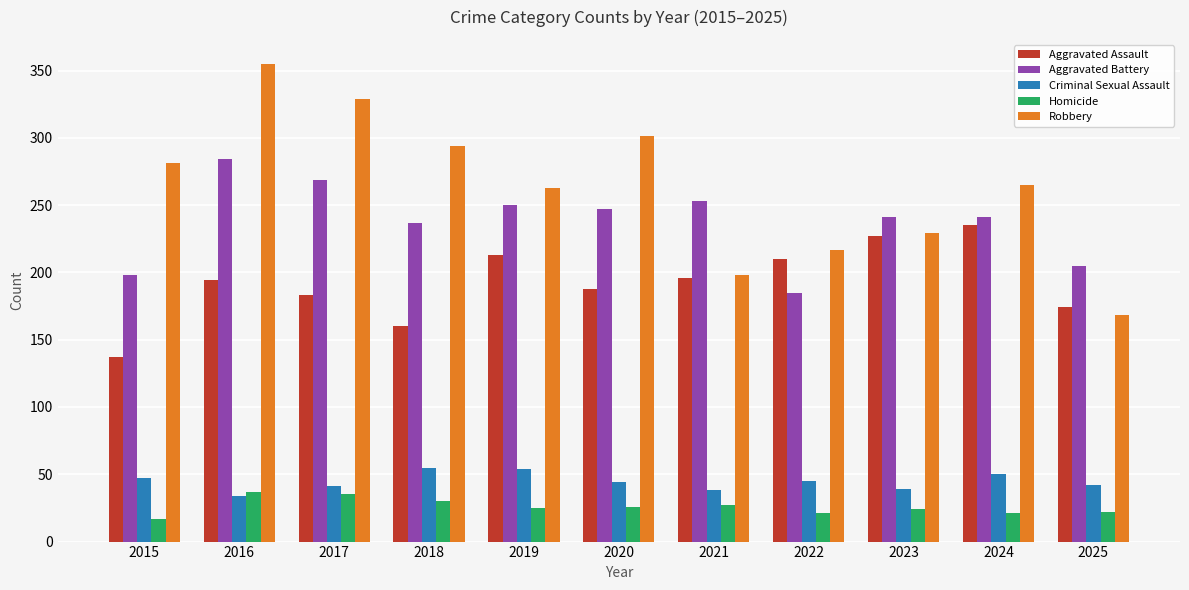

At 2017, list the series in order from largest to smallest.

Robbery, Aggravated Battery, Aggravated Assault, Criminal Sexual Assault, Homicide